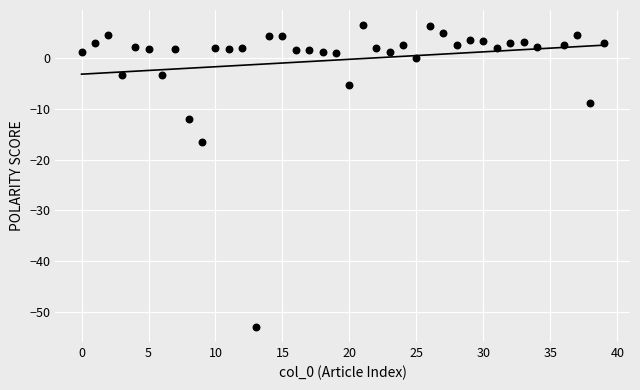

What is the range of X values (max minus min)?

39.0